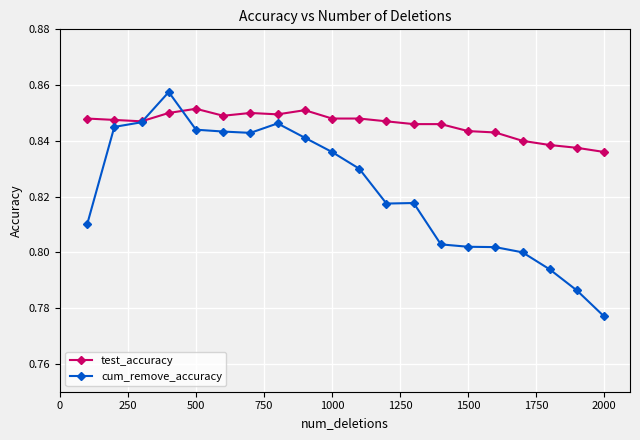

Rank the series by their maximum value, from lowest to highest.

test_accuracy, cum_remove_accuracy